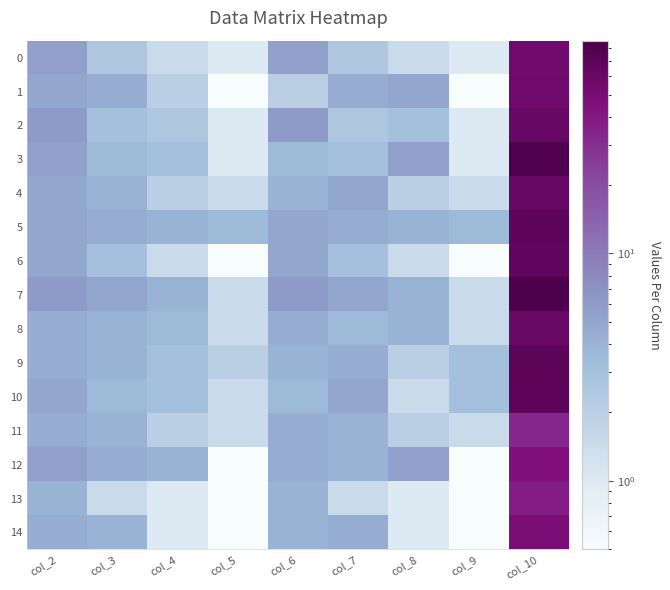

Reading left to right, what are all the values shown in this chart?

0: col_2=5.5	col_3=2.5	col_4=1.5	col_5=1.0	col_6=5.5	col_7=2.5	col_8=1.5	col_9=1.0	col_10=53.6
1: col_2=5.0	col_3=4.5	col_4=2.0	col_5=0.5	col_6=2.0	col_7=4.5	col_8=5.0	col_9=0.5	col_10=55.4
2: col_2=6.0	col_3=3.0	col_4=2.5	col_5=1.0	col_6=6.0	col_7=2.5	col_8=3.0	col_9=1.0	col_10=61.0
3: col_2=5.5	col_3=3.5	col_4=3.0	col_5=1.0	col_6=3.5	col_7=3.0	col_8=5.5	col_9=1.0	col_10=82.7
4: col_2=5.0	col_3=4.0	col_4=2.0	col_5=1.5	col_6=4.0	col_7=5.0	col_8=2.0	col_9=1.5	col_10=62.0
5: col_2=5.0	col_3=4.5	col_4=4.0	col_5=3.5	col_6=5.0	col_7=4.5	col_8=4.0	col_9=3.5	col_10=69.0
6: col_2=5.0	col_3=3.0	col_4=1.5	col_5=0.5	col_6=5.0	col_7=3.0	col_8=1.5	col_9=0.5	col_10=66.9
7: col_2=6.0	col_3=5.0	col_4=4.0	col_5=1.5	col_6=6.0	col_7=5.0	col_8=4.0	col_9=1.5	col_10=86.2
8: col_2=4.5	col_3=4.0	col_4=3.5	col_5=1.5	col_6=4.5	col_7=3.5	col_8=4.0	col_9=1.5	col_10=59.4
9: col_2=4.5	col_3=4.0	col_4=3.0	col_5=2.0	col_6=4.0	col_7=4.5	col_8=2.0	col_9=3.0	col_10=71.0
10: col_2=5.0	col_3=3.5	col_4=3.0	col_5=1.5	col_6=3.5	col_7=5.0	col_8=1.5	col_9=3.0	col_10=70.5
11: col_2=4.5	col_3=4.0	col_4=2.0	col_5=1.5	col_6=4.5	col_7=4.0	col_8=2.0	col_9=1.5	col_10=33.4
12: col_2=5.5	col_3=4.5	col_4=4.0	col_5=0.5	col_6=4.5	col_7=4.0	col_8=5.5	col_9=0.5	col_10=45.2
13: col_2=4.0	col_3=1.5	col_4=1.0	col_5=0.5	col_6=4.0	col_7=1.5	col_8=1.0	col_9=0.5	col_10=37.4
14: col_2=4.5	col_3=4.0	col_4=1.0	col_5=0.5	col_6=4.0	col_7=4.5	col_8=1.0	col_9=0.5	col_10=48.8